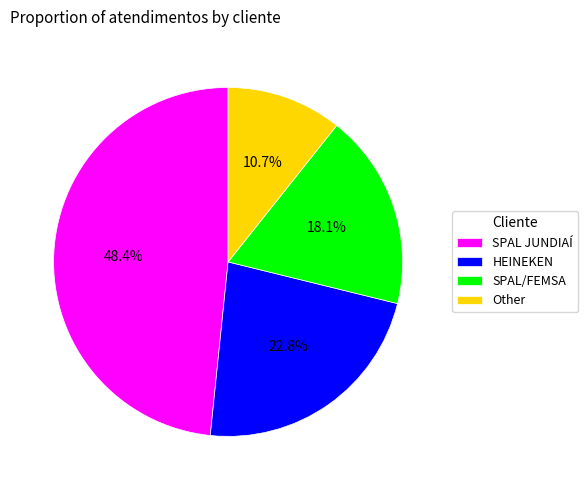

How much of the chart is everything except Other?

89.3%